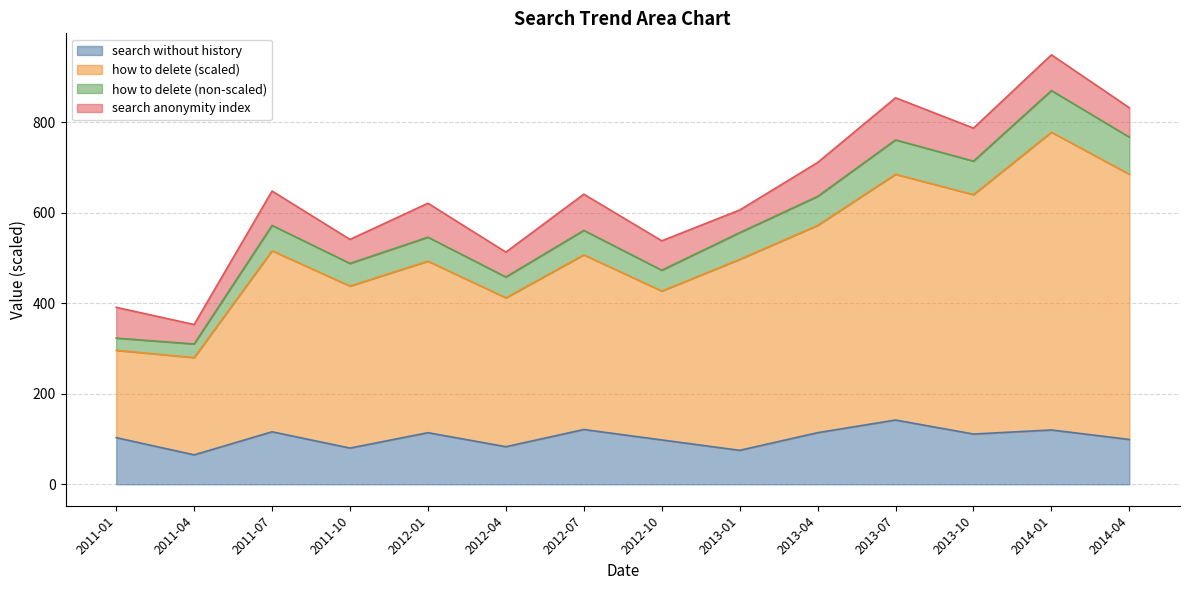

True or false: how to delete (non-scaled) and how to delete (scaled) intersect in this chart.

False